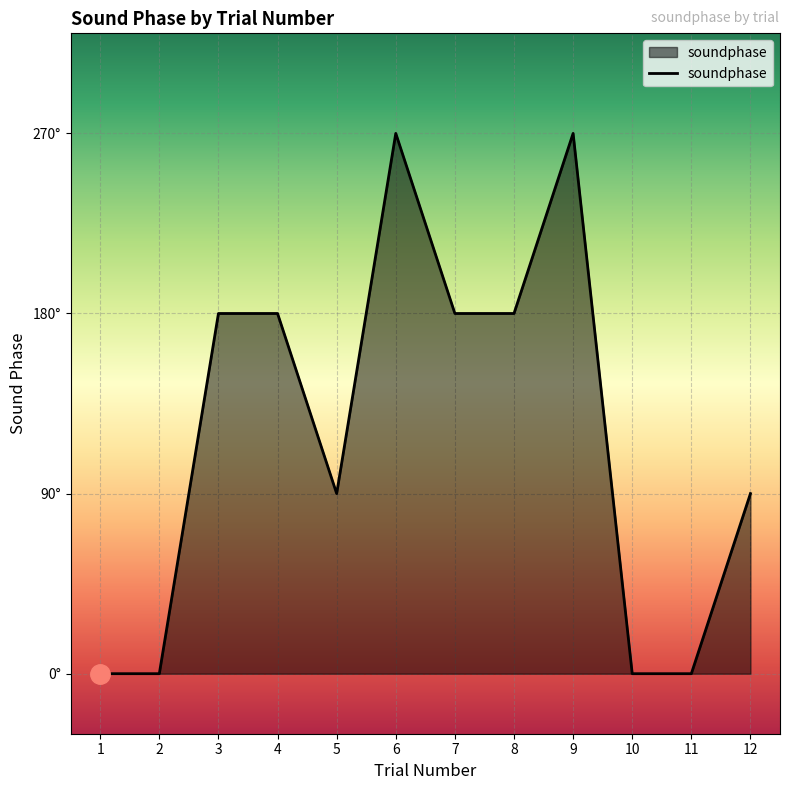

List the labels in order of value, largest first.

6, 9, 3, 4, 7, 8, 5, 12, 1, 2, 10, 11